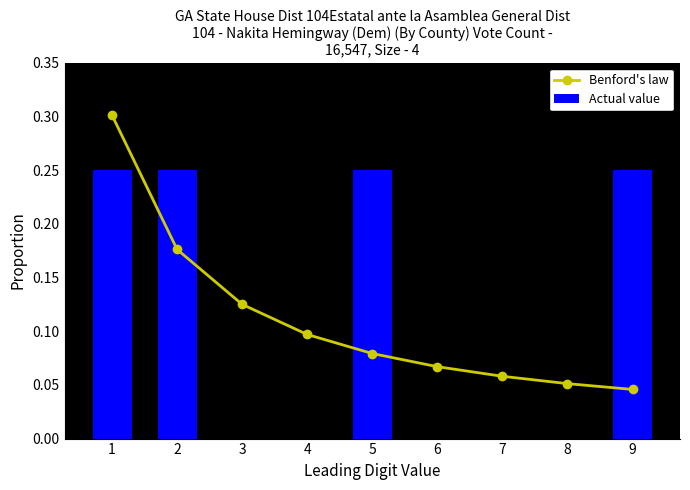

What is the difference between the second highest and minimum values in the Benford's law series?

0.1